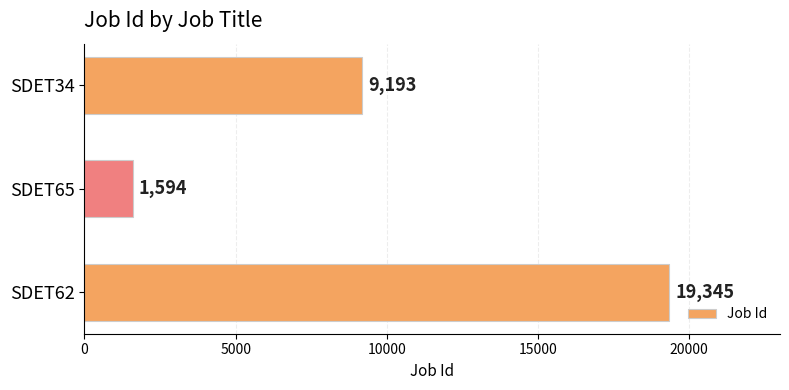

Read the value at SDET34, to the nearest 50.

9200